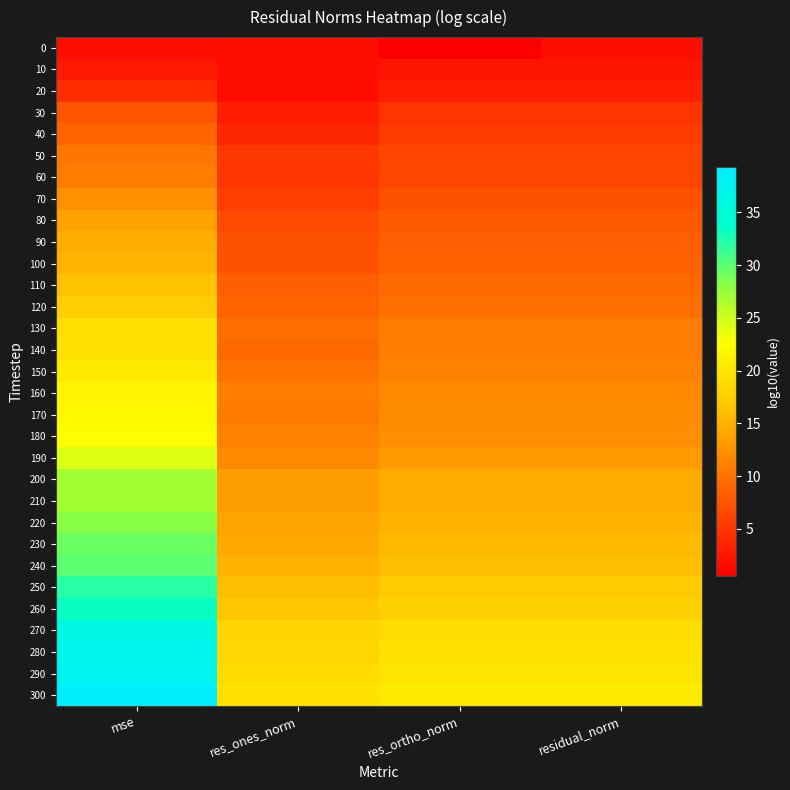

At how many categories does at least one series exceed 30?

1